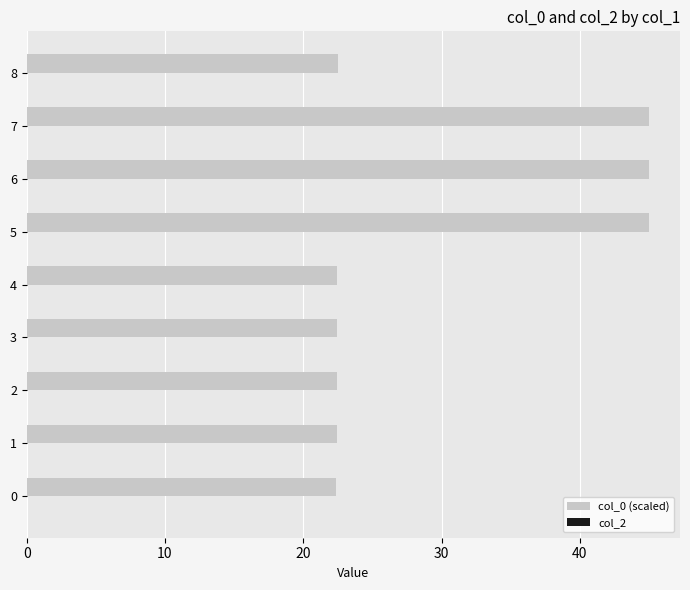

Are the bars grouped side by side (vs. stacked)?

No